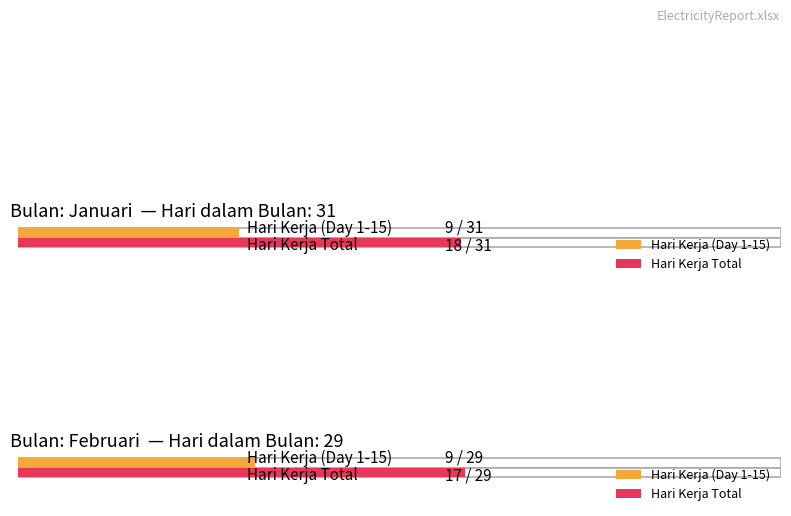

Which label corresponds to the largest value in the chart?

Januari